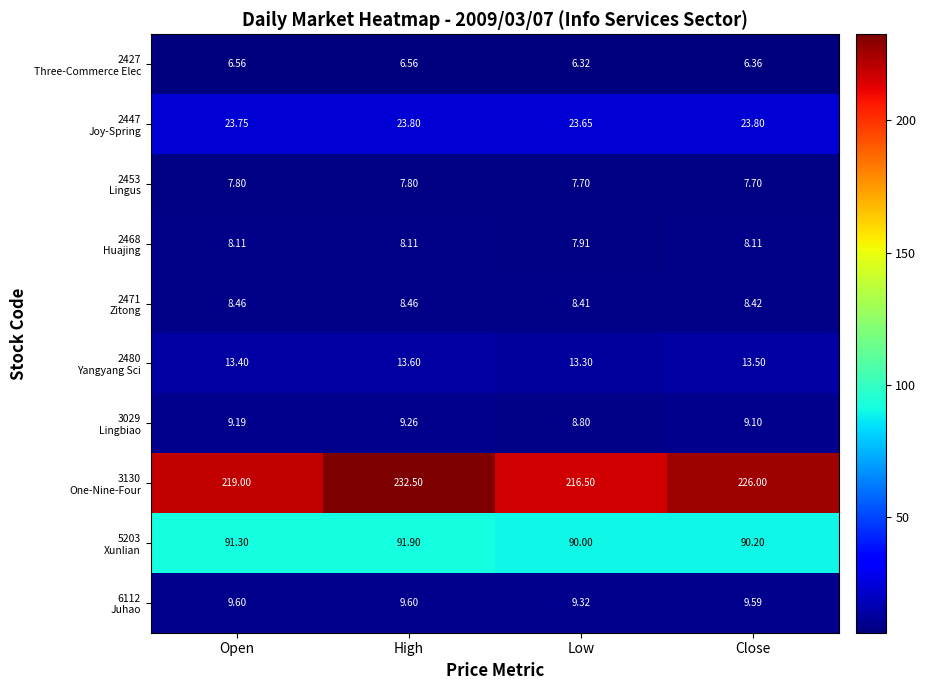

At which category does the chart reach its peak across all series?

High